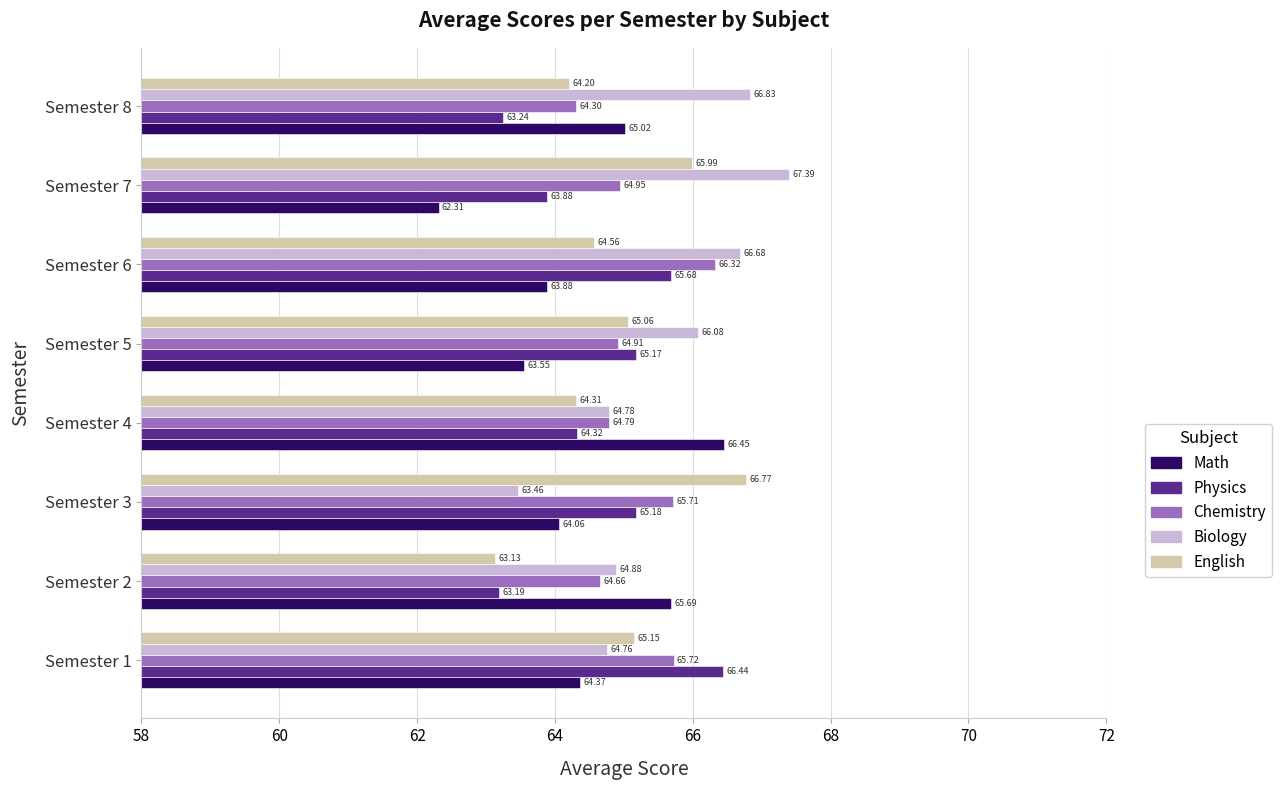

What is the total value across all series at Semester 6?

327.1